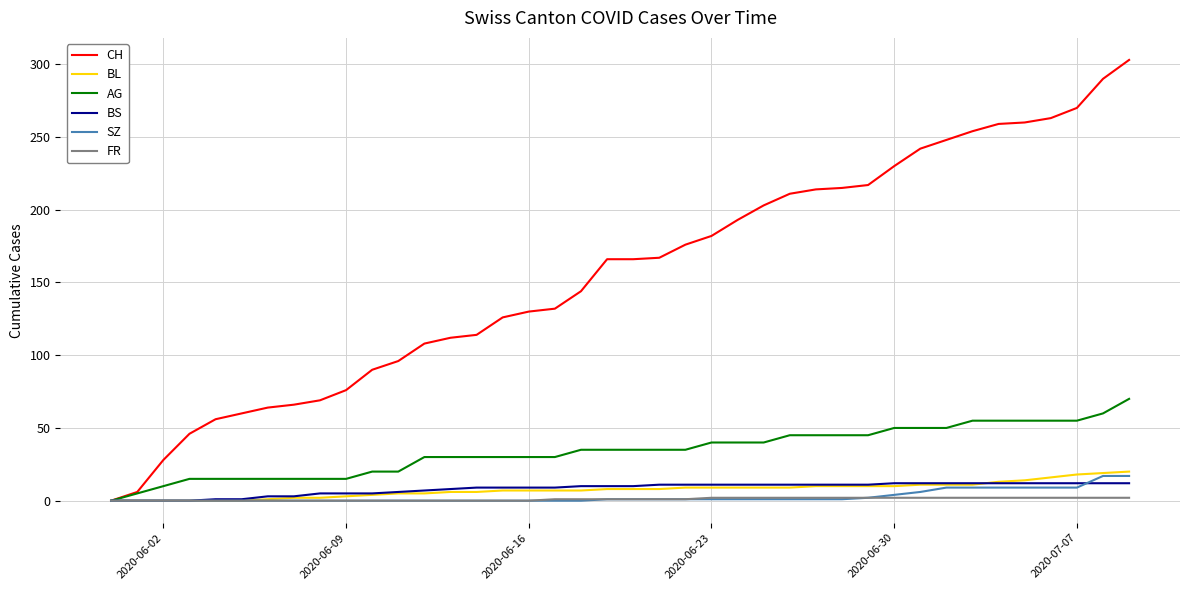

Which series has the largest total across all categories?

CH